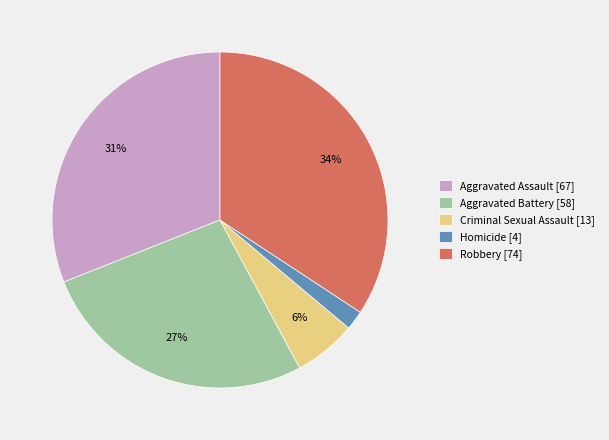

What percentage is the Criminal Sexual Assault slice, to the nearest percent?

6%